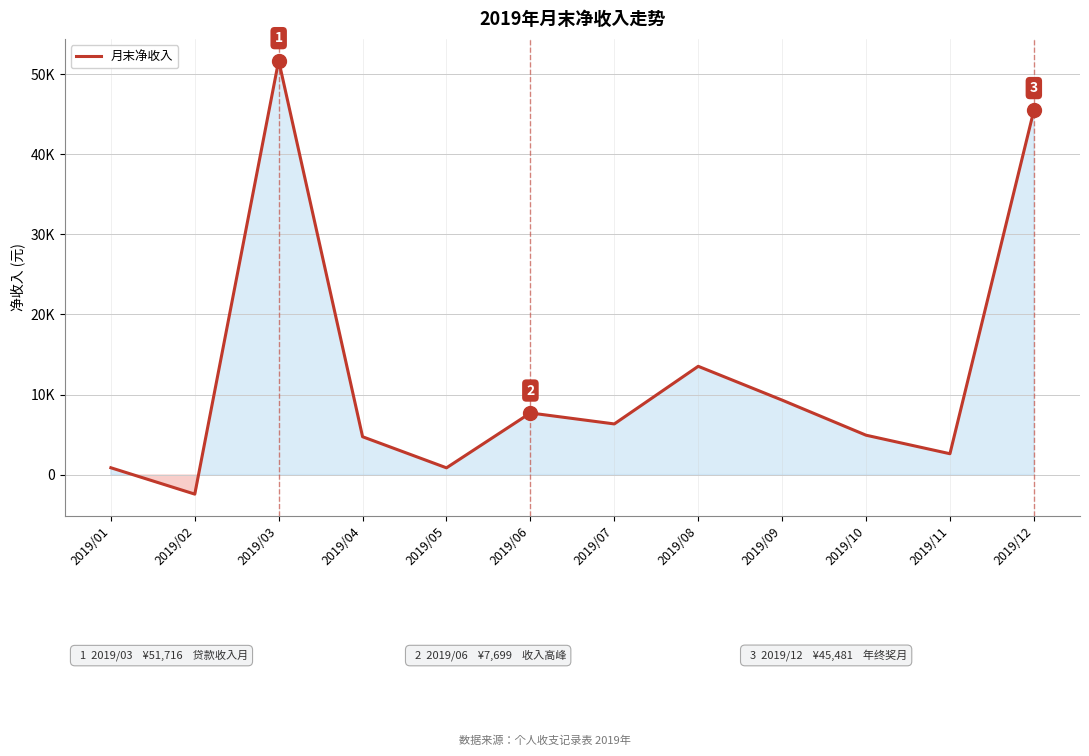

Where is the data nearest to the value 24638?

2019/08